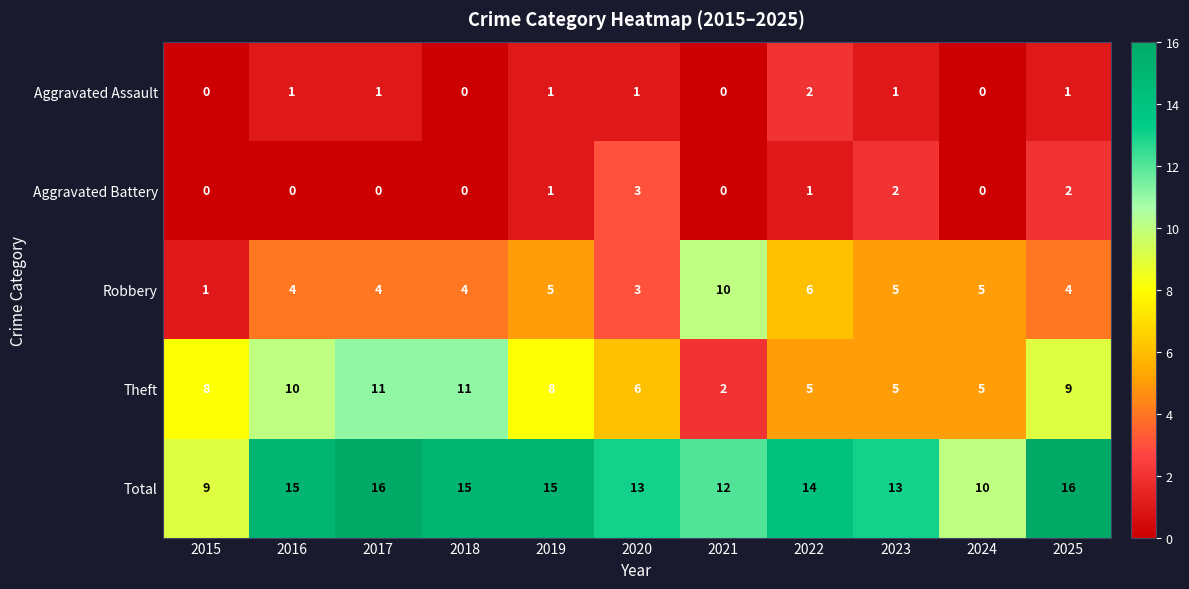

What is the highest value of the Robbery series?

10